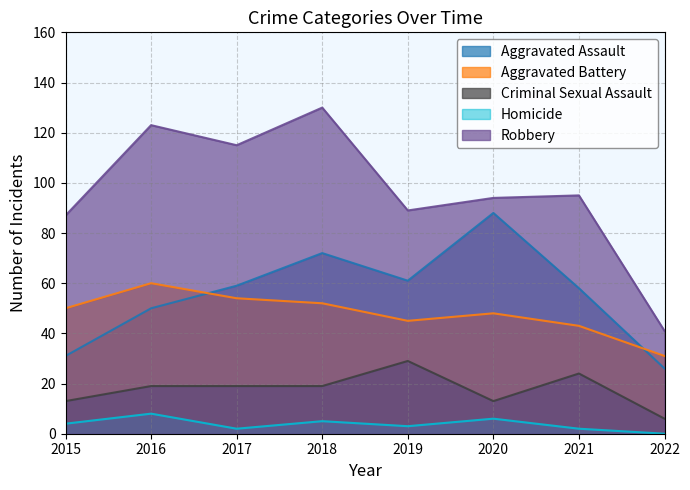

At which label does Robbery reach its minimum?

2022